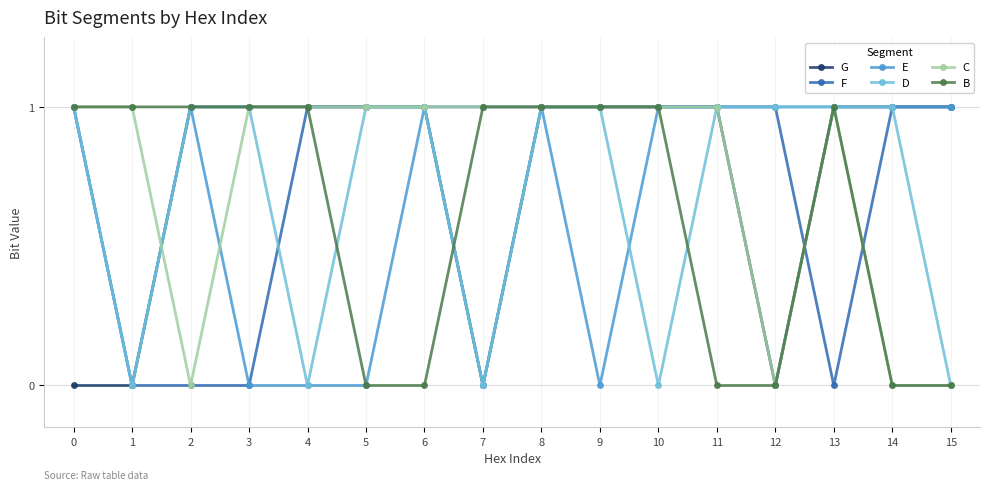

At which category is the sum across all series the highest?

8